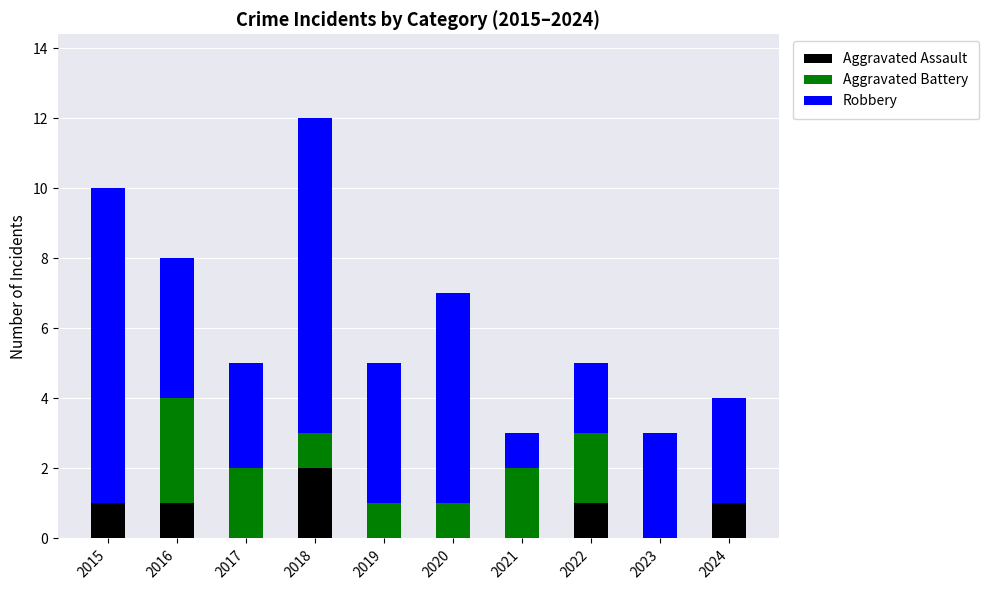

The Aggravated Assault series shows 0 at 2023. True or false?

True